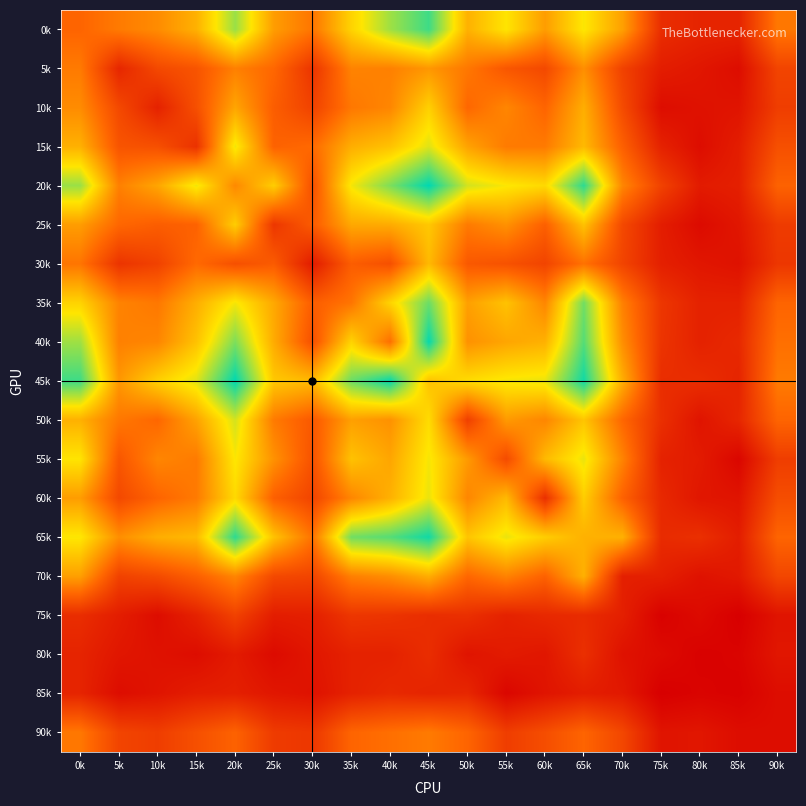

Reading left to right, extract all data points from this chart.

0k: 0k=44	5k=52	10k=58	15k=71	20k=107	25k=64	30k=50	35k=83	40k=106	45k=123	50k=71	55k=89	60k=64	65k=90	70k=65	75k=20	80k=16	85k=16	90k=51
5k: 0k=52	5k=17	10k=32	15k=37	20k=54	25k=45	30k=23	35k=55	40k=54	45k=62	50k=51	55k=38	60k=32	65k=59	70k=29	75k=13	80k=10	85k=6	90k=30
10k: 0k=58	5k=32	10k=15	15k=35	20k=67	25k=41	30k=29	35k=51	40k=56	45k=82	50k=45	55k=56	60k=44	65k=70	70k=33	75k=6	80k=8	85k=9	90k=27
15k: 0k=71	5k=37	10k=35	15k=22	20k=92	25k=43	30k=46	35k=70	40k=77	45k=95	50k=66	55k=52	60k=52	65k=74	70k=42	75k=15	80k=6	85k=13	90k=35
20k: 0k=107	5k=54	10k=67	15k=92	20k=57	25k=81	30k=35	35k=91	40k=112	45k=134	50k=97	55k=90	60k=85	65k=126	70k=56	75k=29	80k=12	85k=14	90k=43
25k: 0k=64	5k=45	10k=41	15k=43	20k=81	25k=24	30k=40	35k=68	40k=69	45k=79	50k=52	55k=60	60k=42	65k=77	70k=32	75k=13	80k=5	85k=10	90k=26
30k: 0k=50	5k=23	10k=29	15k=46	20k=35	25k=40	30k=12	35k=41	40k=35	45k=74	50k=39	55k=36	60k=30	65k=49	70k=30	75k=14	80k=10	85k=8	90k=24
35k: 0k=83	5k=55	10k=51	15k=70	20k=91	25k=68	30k=41	35k=50	40k=83	45k=115	50k=65	55k=77	60k=56	65k=114	70k=54	75k=24	80k=15	85k=15	90k=44
40k: 0k=106	5k=54	10k=56	15k=77	20k=112	25k=69	30k=35	35k=83	40k=48	45k=133	50k=60	55k=67	60k=71	65k=119	70k=59	75k=23	80k=15	85k=18	90k=48
45k: 0k=123	5k=62	10k=82	15k=95	20k=134	25k=79	30k=74	35k=115	40k=133	45k=77	50k=86	55k=91	60k=93	65k=131	70k=70	75k=20	80k=20	85k=16	90k=52
50k: 0k=71	5k=51	10k=45	15k=66	20k=97	25k=52	30k=39	35k=65	40k=60	45k=86	50k=28	55k=63	60k=56	65k=78	70k=45	75k=21	80k=9	85k=17	90k=44
55k: 0k=89	5k=38	10k=56	15k=52	20k=90	25k=60	30k=36	35k=77	40k=67	45k=91	50k=63	55k=33	60k=74	65k=93	70k=55	75k=15	80k=12	85k=3	90k=27
60k: 0k=64	5k=32	10k=44	15k=52	20k=85	25k=42	30k=30	35k=56	40k=71	45k=93	50k=56	55k=74	60k=21	65k=81	70k=43	75k=18	80k=10	85k=9	90k=34
65k: 0k=90	5k=59	10k=70	15k=74	20k=126	25k=77	30k=49	35k=114	40k=119	45k=131	50k=78	55k=93	60k=81	65k=71	70k=71	75k=19	80k=21	85k=13	90k=44
70k: 0k=65	5k=29	10k=33	15k=42	20k=56	25k=32	30k=30	35k=54	40k=59	45k=70	50k=45	55k=55	60k=43	65k=71	70k=14	75k=14	80k=8	85k=11	90k=31
75k: 0k=20	5k=13	10k=6	15k=15	20k=29	25k=13	30k=14	35k=24	40k=23	45k=20	50k=21	55k=15	60k=18	65k=19	70k=14	75k=1	80k=5	85k=0	90k=9
80k: 0k=16	5k=10	10k=8	15k=6	20k=12	25k=5	30k=10	35k=15	40k=15	45k=20	50k=9	55k=12	60k=10	65k=21	70k=8	75k=5	80k=1	85k=2	90k=10
85k: 0k=16	5k=6	10k=9	15k=13	20k=14	25k=10	30k=8	35k=15	40k=18	45k=16	50k=17	55k=3	60k=9	65k=13	70k=11	75k=0	80k=2	85k=1	90k=6
90k: 0k=51	5k=30	10k=27	15k=35	20k=43	25k=26	30k=24	35k=44	40k=48	45k=52	50k=44	55k=27	60k=34	65k=44	70k=31	75k=9	80k=10	85k=6	90k=6